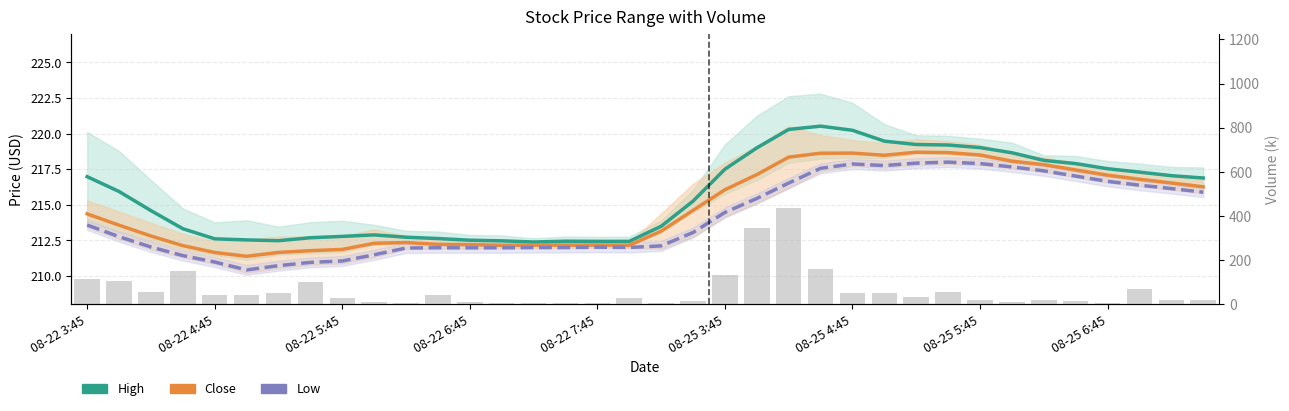

Reading left to right, transcribe all the data shown in this chart.

High: 217.0	215.9	214.6	213.3	212.6	212.5	212.5	212.7	212.8	212.9	212.7	212.6	212.5	212.5	212.4	212.4	212.4	212.4	213.5	215.3	217.5	219.0	220.3	220.5	220.2	219.5	219.2	219.2	219.0	218.7	218.1	217.9	217.5	217.3	217.0	216.9
Close: 214.4	213.6	212.8	212.1	211.7	211.4	211.7	211.8	211.9	212.3	212.4	212.2	212.2	212.2	212.2	212.2	212.2	212.2	213.1	214.6	216.1	217.1	218.4	218.6	218.6	218.5	218.7	218.7	218.5	218.1	217.8	217.5	217.1	216.8	216.5	216.3
Low: 213.6	212.8	212.0	211.4	211.0	210.4	210.7	211.0	211.1	211.5	212.0	212.0	212.0	212.0	212.0	212.0	212.0	212.0	212.1	213.1	214.5	215.4	216.5	217.6	217.9	217.8	217.9	218.0	217.9	217.7	217.4	217.0	216.7	216.4	216.1	215.9
Volume (k): 117.1	107.0	57.9	152.3	41.2	41.9	51.9	101.1	31.4	10.9	7.8	42.7	10.4	8.2	4.4	5.2	6.3	27.3	5.3	14.1	133.6	346.7	437.4	162.3	53.4	50.1	34.4	55.3	18.0	11.6	22.4	17.4	8.7	71.5	20.8	20.8